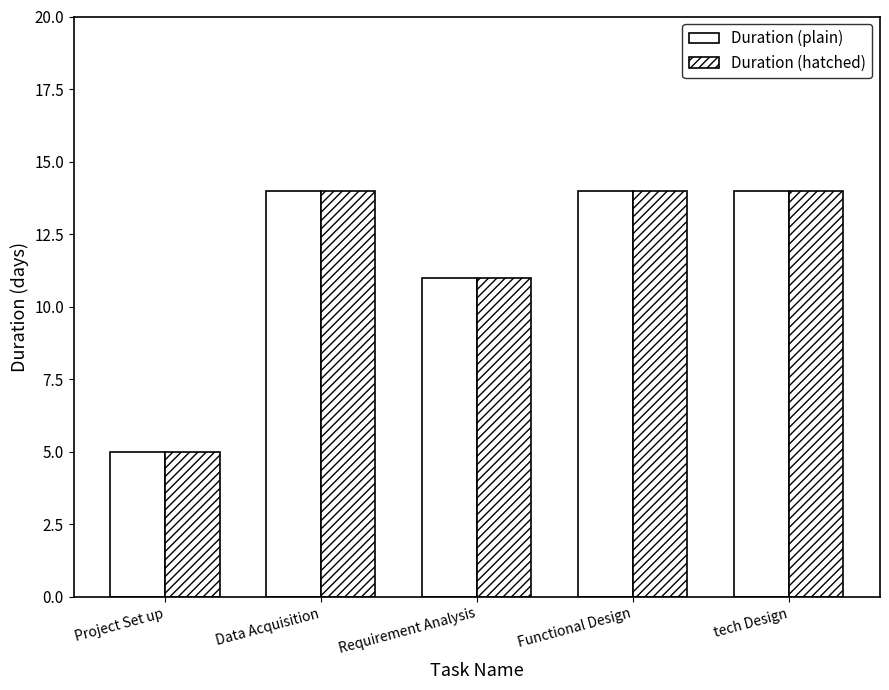

Does the chart contain stacked bars?

No